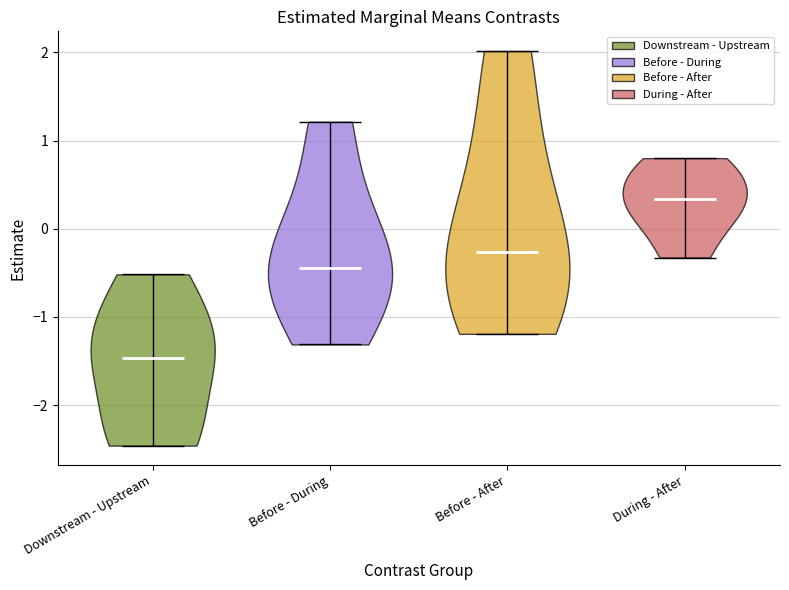

Reading left to right, read every violin against the y-axis: where its median line is, and the lowest and highest points it reaches. The values are not printed on the chart, so give them approximately, as read against the axis.

Downstream - Upstream: median line -1.5, lowest point -2.5, highest point -0.5
Before - During: median line -0.4, lowest point -1.3, highest point 1.2
Before - After: median line -0.3, lowest point -1.2, highest point 2.0
During - After: median line 0.3, lowest point -0.3, highest point 0.8